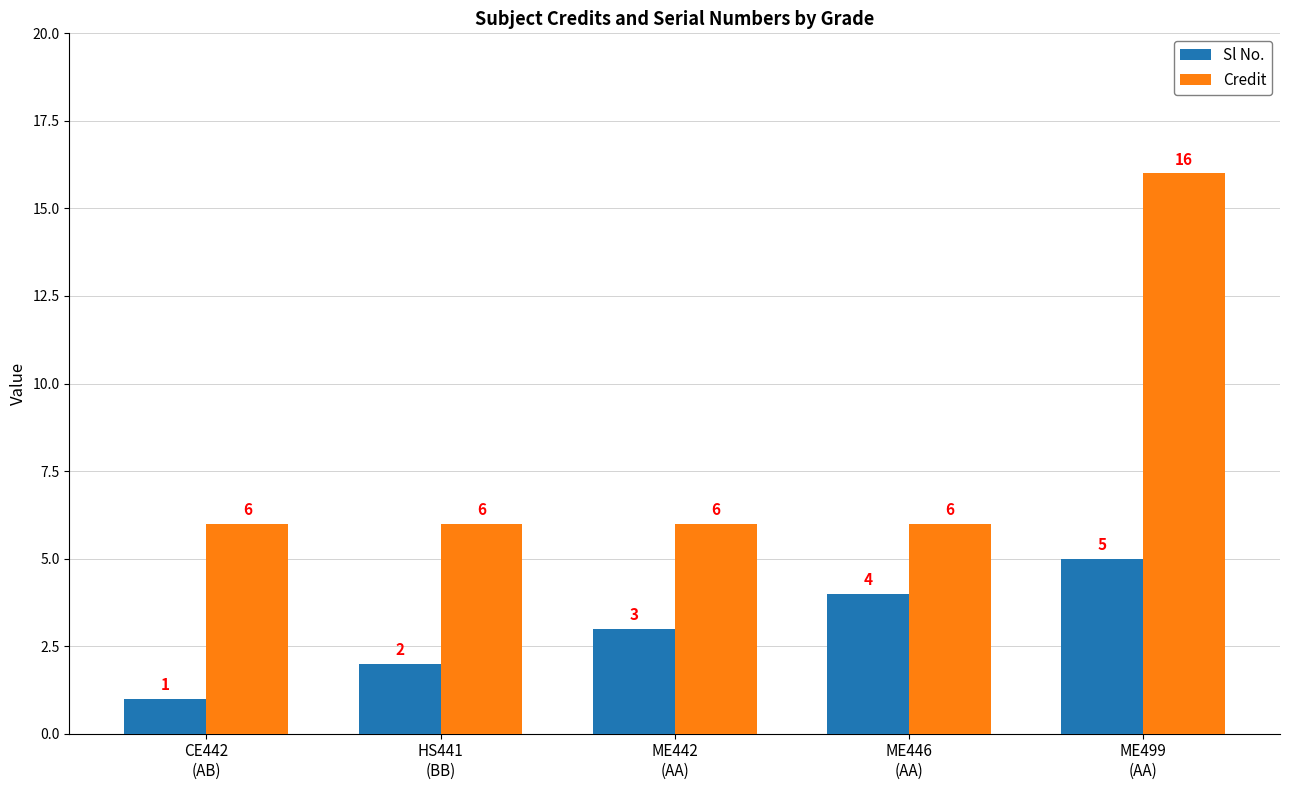

What is the lowest value of the Sl No. series?

1